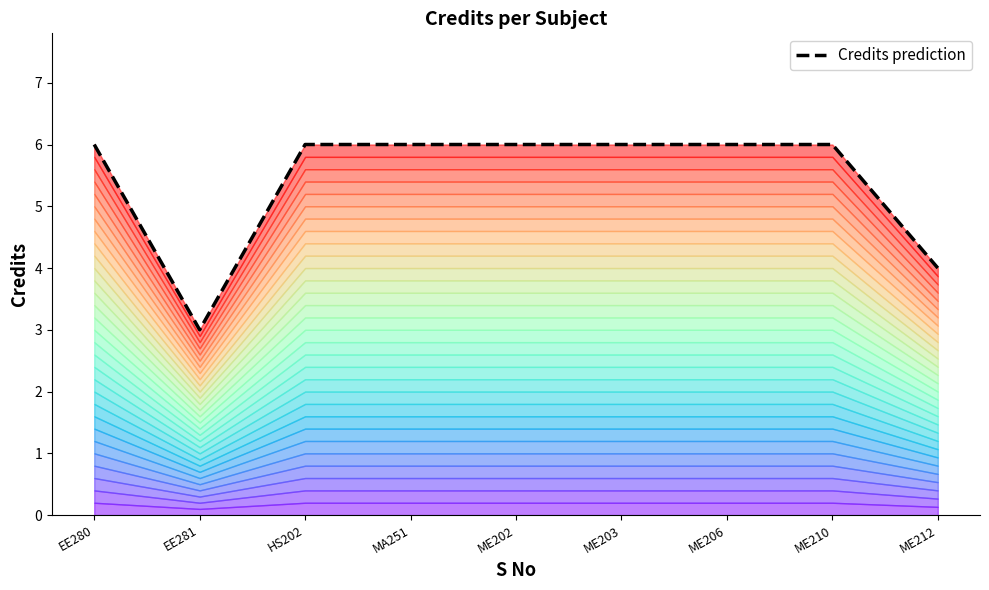

How many lines are shown in the chart?

1